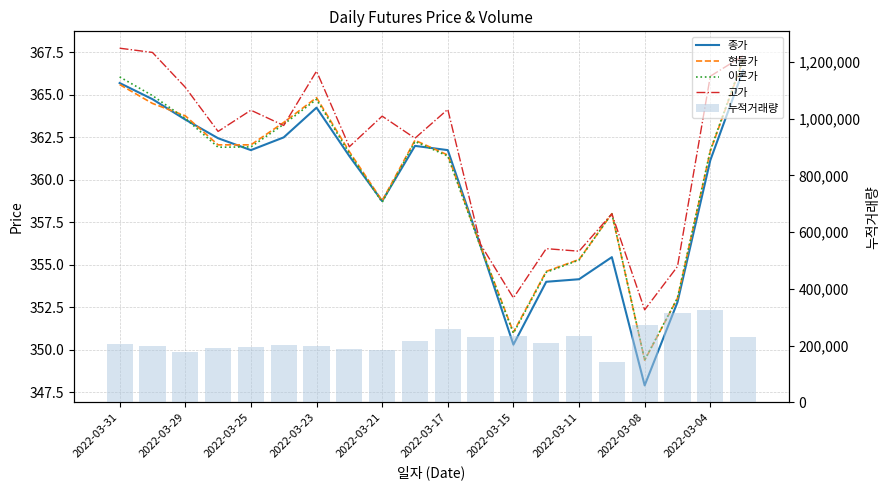

What is the average value of the 종가 series?

359.4